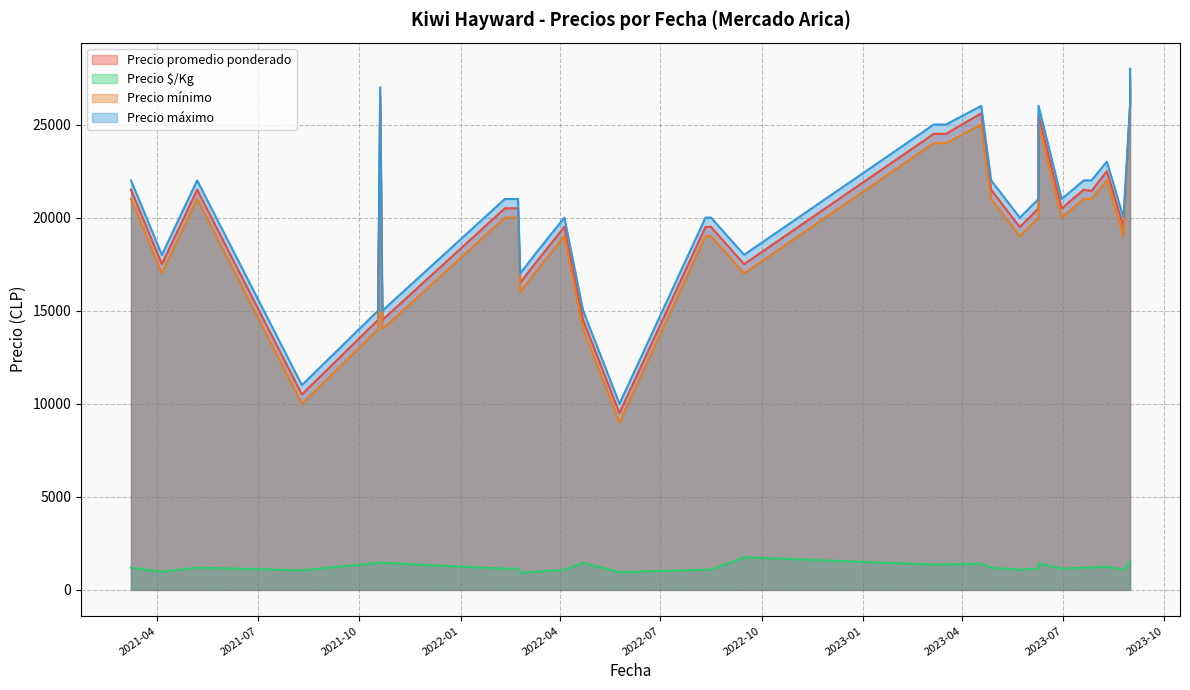

What is the minimum value for Precio máximo?

10000